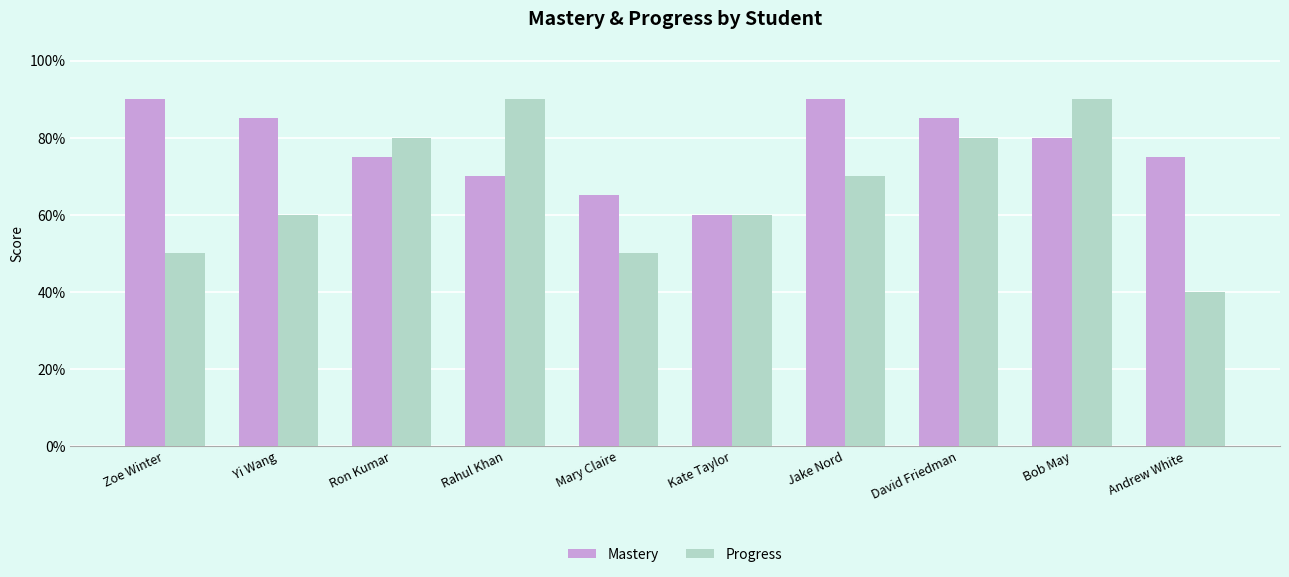

Rank the series by their average value, from lowest to highest.

Progress, Mastery